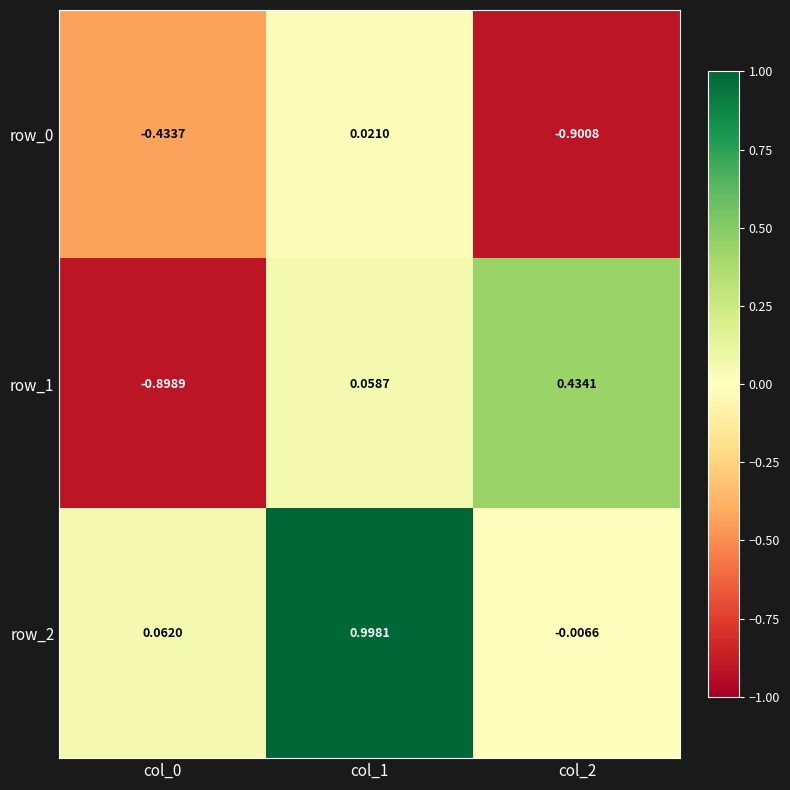

What is the maximum value shown in the chart?

1.0